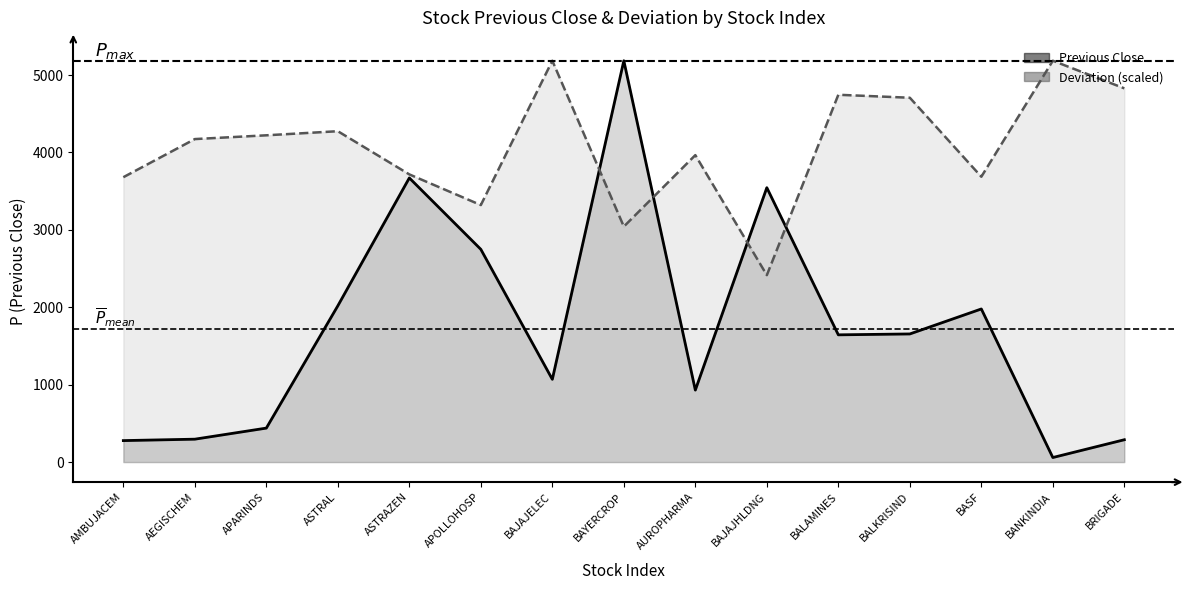

What is the label of the 15th point from the right?

AMBUJACEM